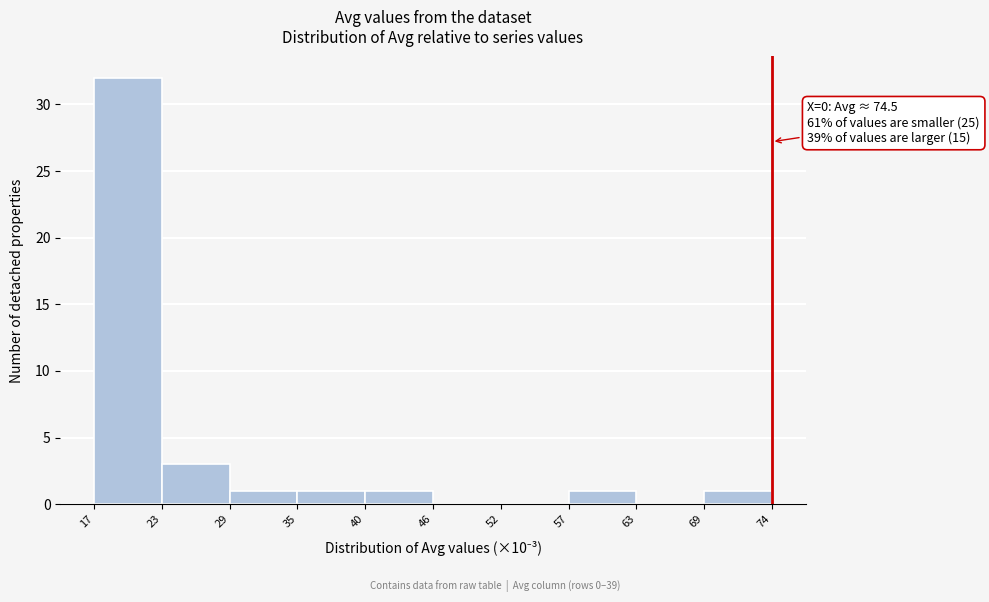

Which range on the x-axis has the tallest bar?

17 to 23